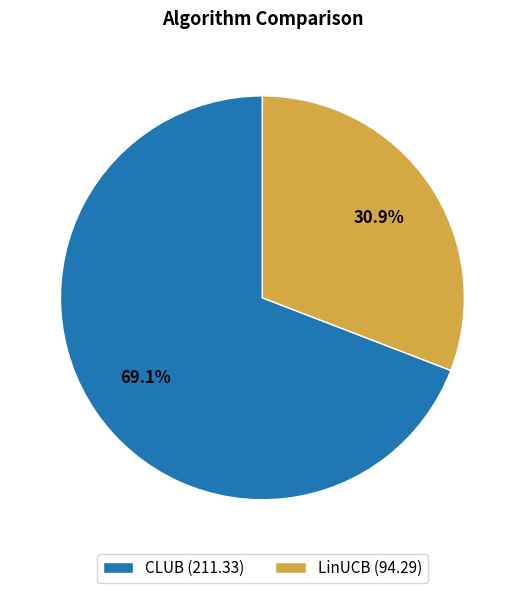

True or false: CLUB accounts for 69% of the total.

True